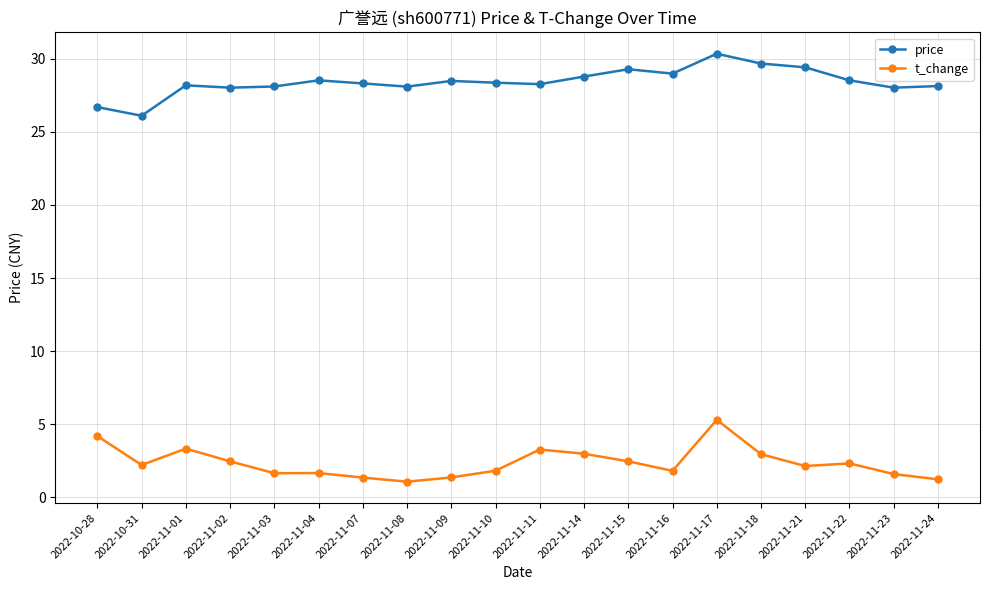

What is the spread (max minus min) of values at 2022-11-11?

25.0